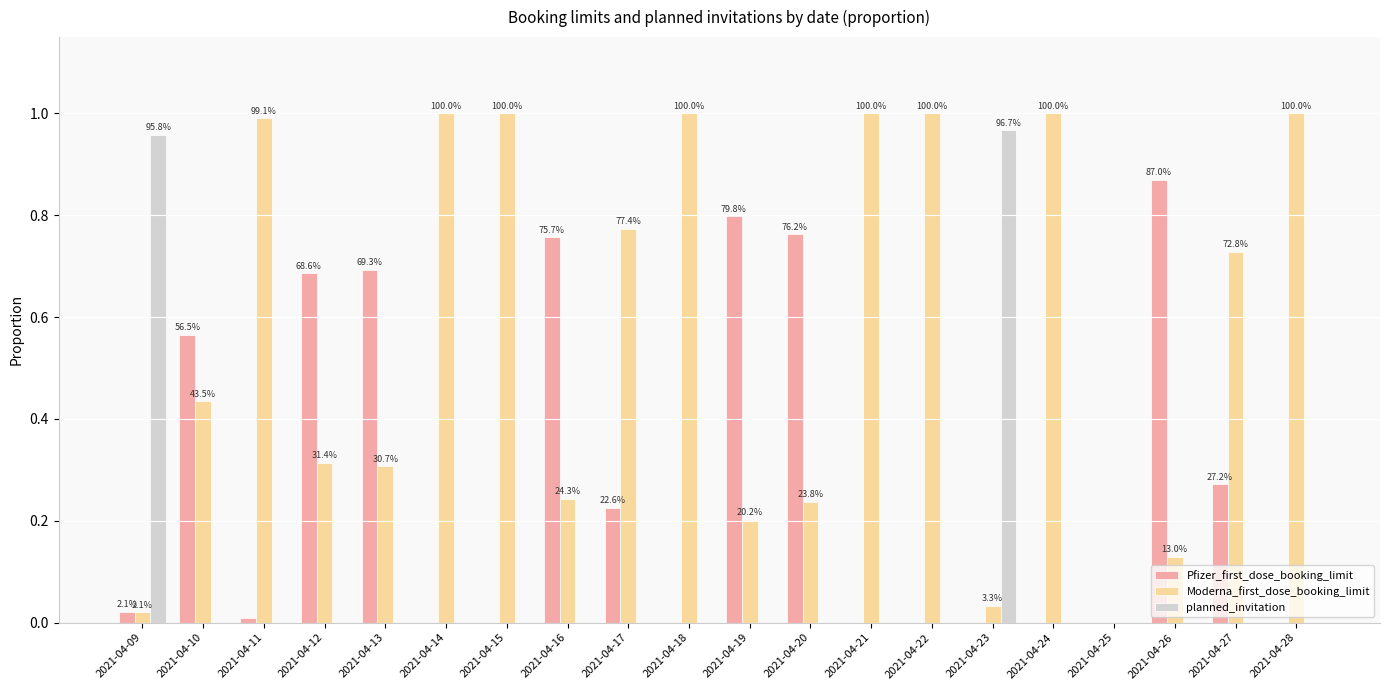

Reading left to right, list all the values displayed in this chart.

Pfizer_first_dose_booking_limit: 2021-04-09=0.0	2021-04-10=0.6	2021-04-11=0.0	2021-04-12=0.7	2021-04-13=0.7	2021-04-14=0.0	2021-04-15=0.0	2021-04-16=0.8	2021-04-17=0.2	2021-04-18=0.0	2021-04-19=0.8	2021-04-20=0.8	2021-04-21=0.0	2021-04-22=0.0	2021-04-23=0.0	2021-04-24=0.0	2021-04-25=0.0	2021-04-26=0.9	2021-04-27=0.3	2021-04-28=0.0
Moderna_first_dose_booking_limit: 2021-04-09=0.0	2021-04-10=0.4	2021-04-11=1.0	2021-04-12=0.3	2021-04-13=0.3	2021-04-14=1.0	2021-04-15=1.0	2021-04-16=0.2	2021-04-17=0.8	2021-04-18=1.0	2021-04-19=0.2	2021-04-20=0.2	2021-04-21=1.0	2021-04-22=1.0	2021-04-23=0.0	2021-04-24=1.0	2021-04-25=0.0	2021-04-26=0.1	2021-04-27=0.7	2021-04-28=1.0
planned_invitation: 2021-04-09=1.0	2021-04-10=0.0	2021-04-11=0.0	2021-04-12=0.0	2021-04-13=0.0	2021-04-14=0.0	2021-04-15=0.0	2021-04-16=0.0	2021-04-17=0.0	2021-04-18=0.0	2021-04-19=0.0	2021-04-20=0.0	2021-04-21=0.0	2021-04-22=0.0	2021-04-23=1.0	2021-04-24=0.0	2021-04-25=0.0	2021-04-26=0.0	2021-04-27=0.0	2021-04-28=0.0